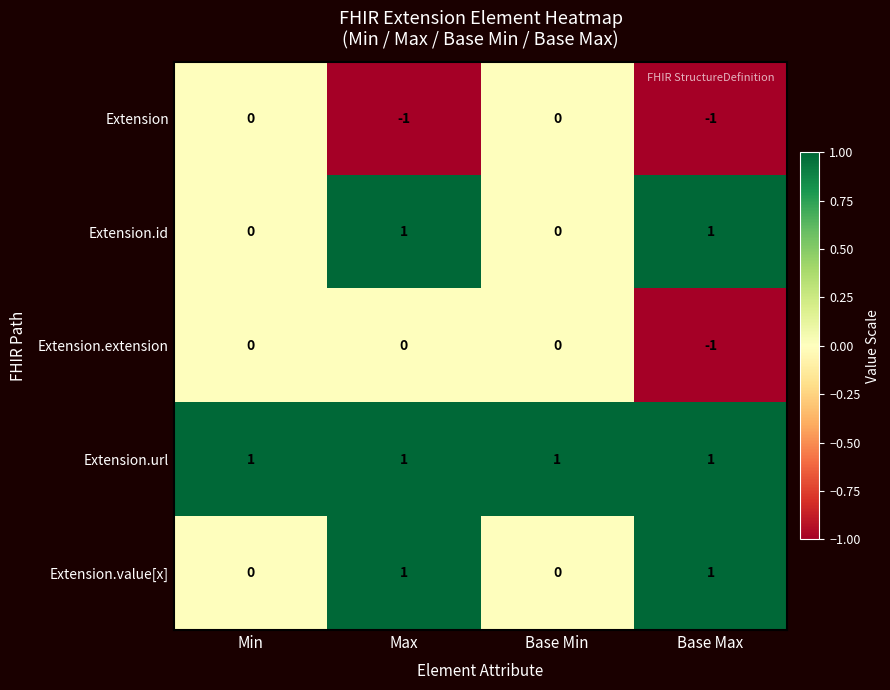

At which category is the sum across all series the highest?

Max